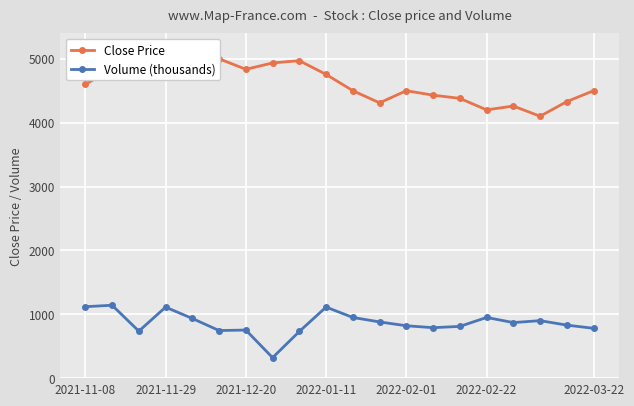

How many data points does each series have?

20